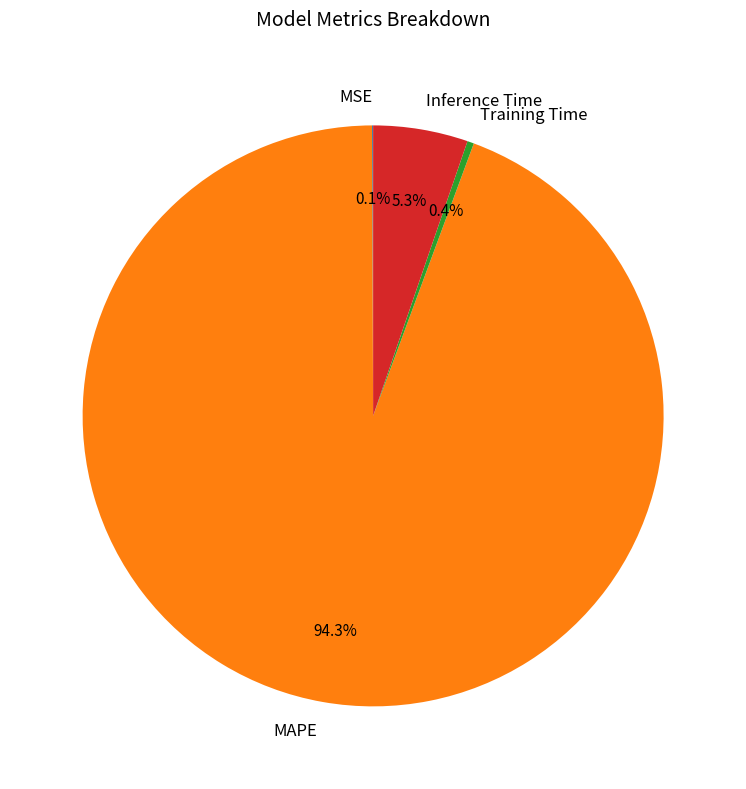

What is the largest slice in the pie chart?

MAPE